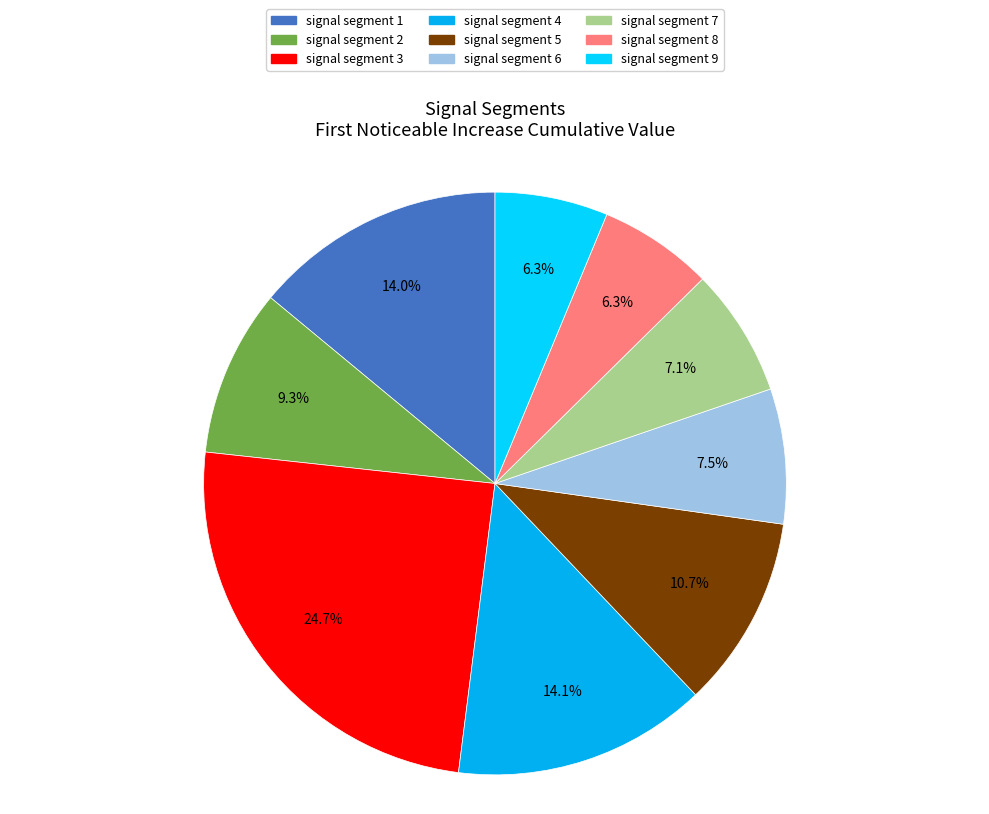

True or false: signal segment 7 accounts for 7% of the total.

True